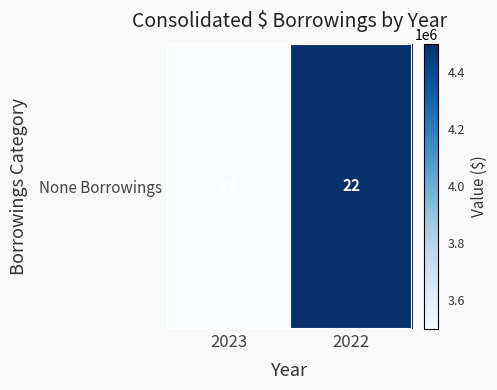

What is the difference between the maximum and minimum values?

1000000